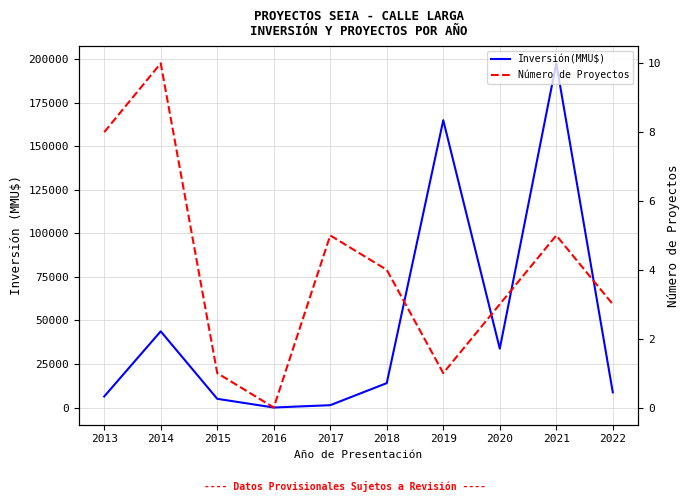

Is the value of Inversión(MMU$) at 2018 greater than the value of Número de Proyectos at 2019?

Yes